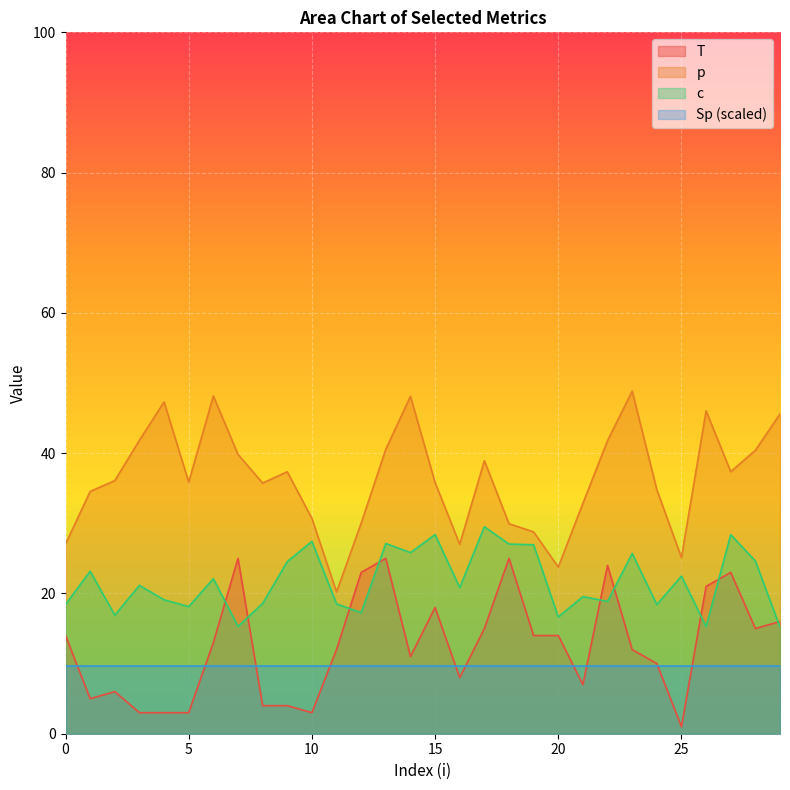

List the series in order of their peak value, highest first.

p, c, T, Sp (scaled)